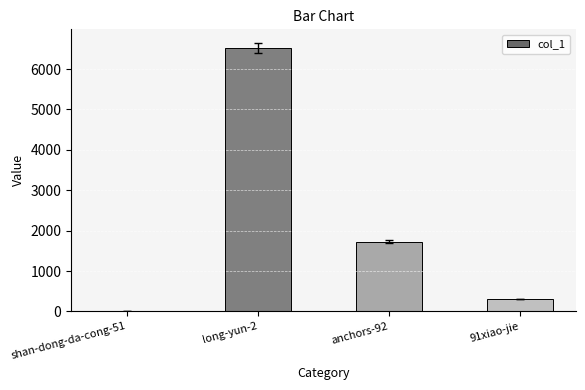

What is the sum of all values?

8572